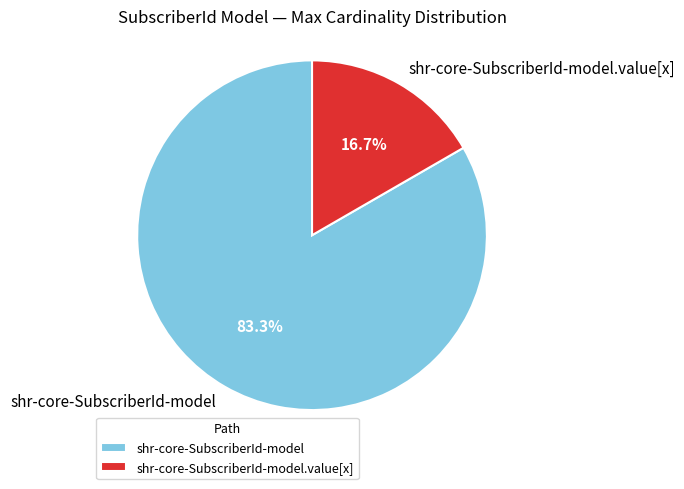

To the nearest percent, what is the average slice percentage?

50%